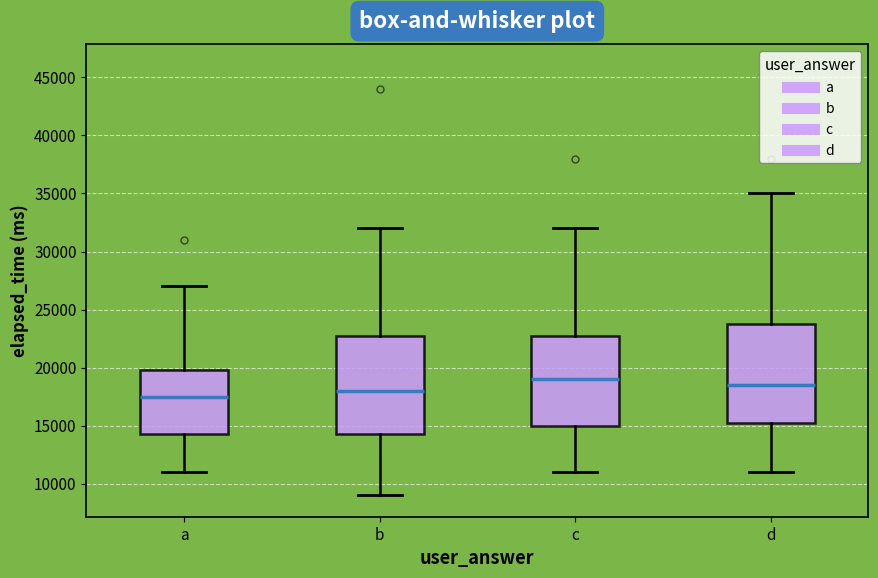

Reading left to right, transcribe this box plot: for each box, give where its median line is, the range the box spans, and where its two whiskers end, as read against the y-axis. The values are not printed on the chart, so give them approximately, as read against the axis.

a: median 17500, box 14500 to 20000, whiskers 11000 to 27000
b: median 18000, box 14500 to 23000, whiskers 9000 to 32000
c: median 19000, box 15000 to 23000, whiskers 11000 to 32000
d: median 18500, box 15500 to 24000, whiskers 11000 to 35000